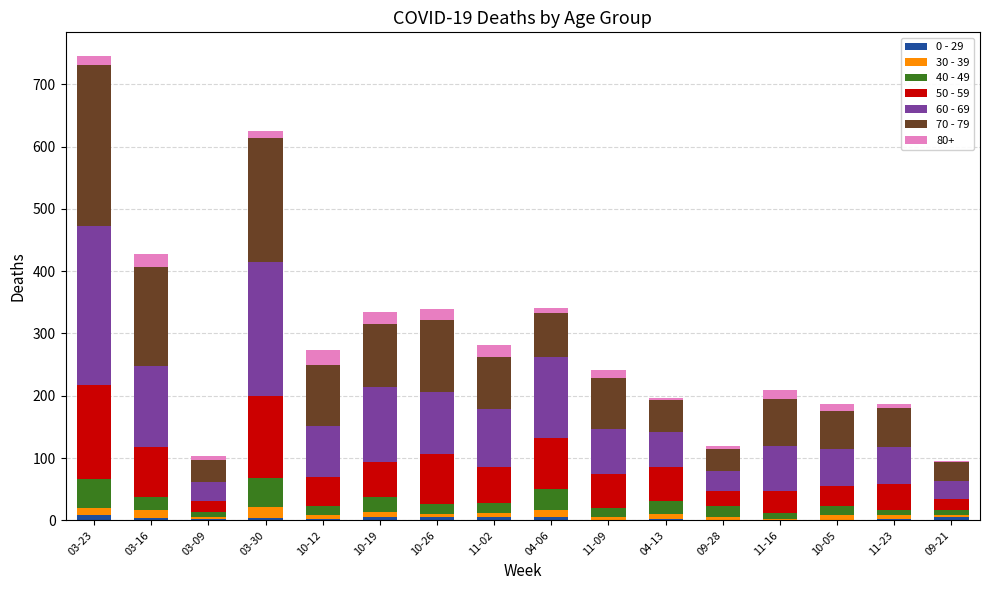

At which category is the sum across all series the highest?

03-23